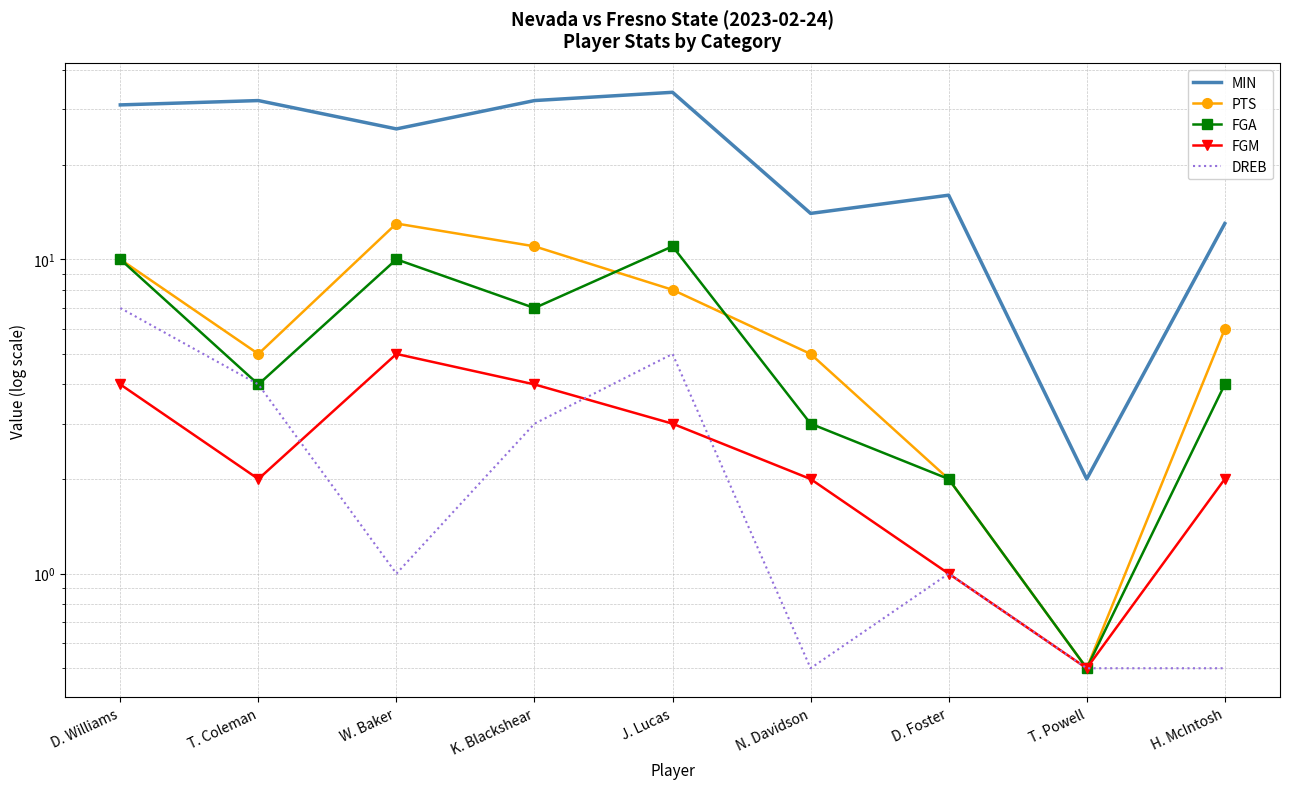

Which series has the largest total across all categories?

MIN